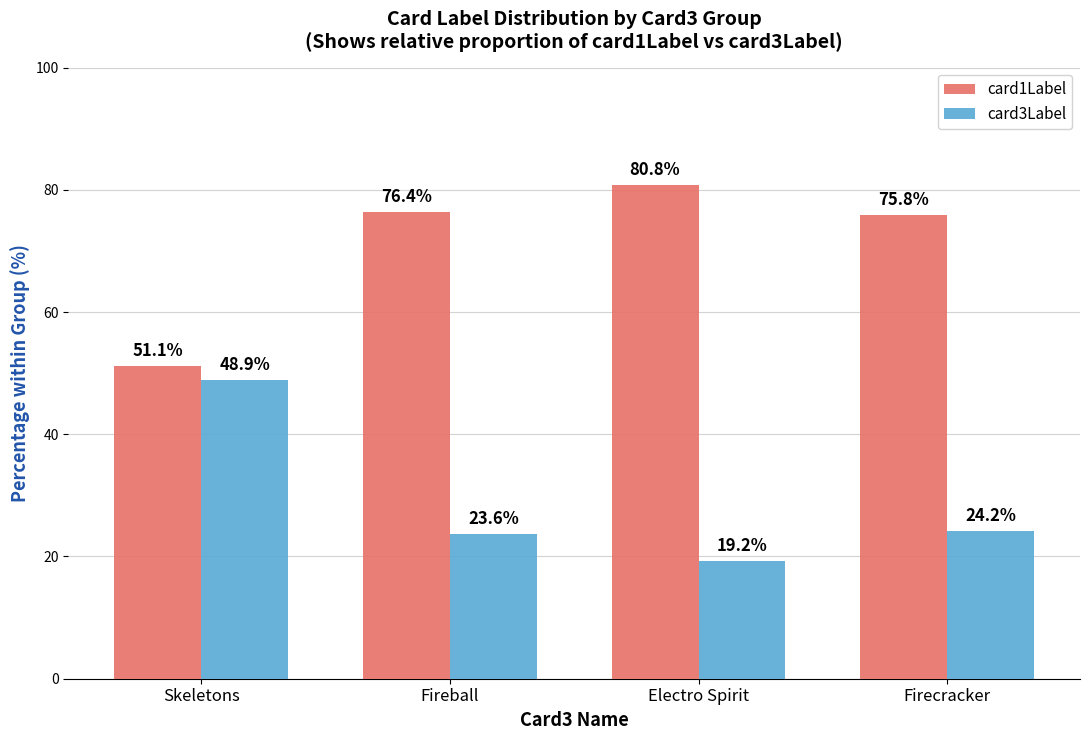

Which category has the lowest value in the card1Label series?

Skeletons